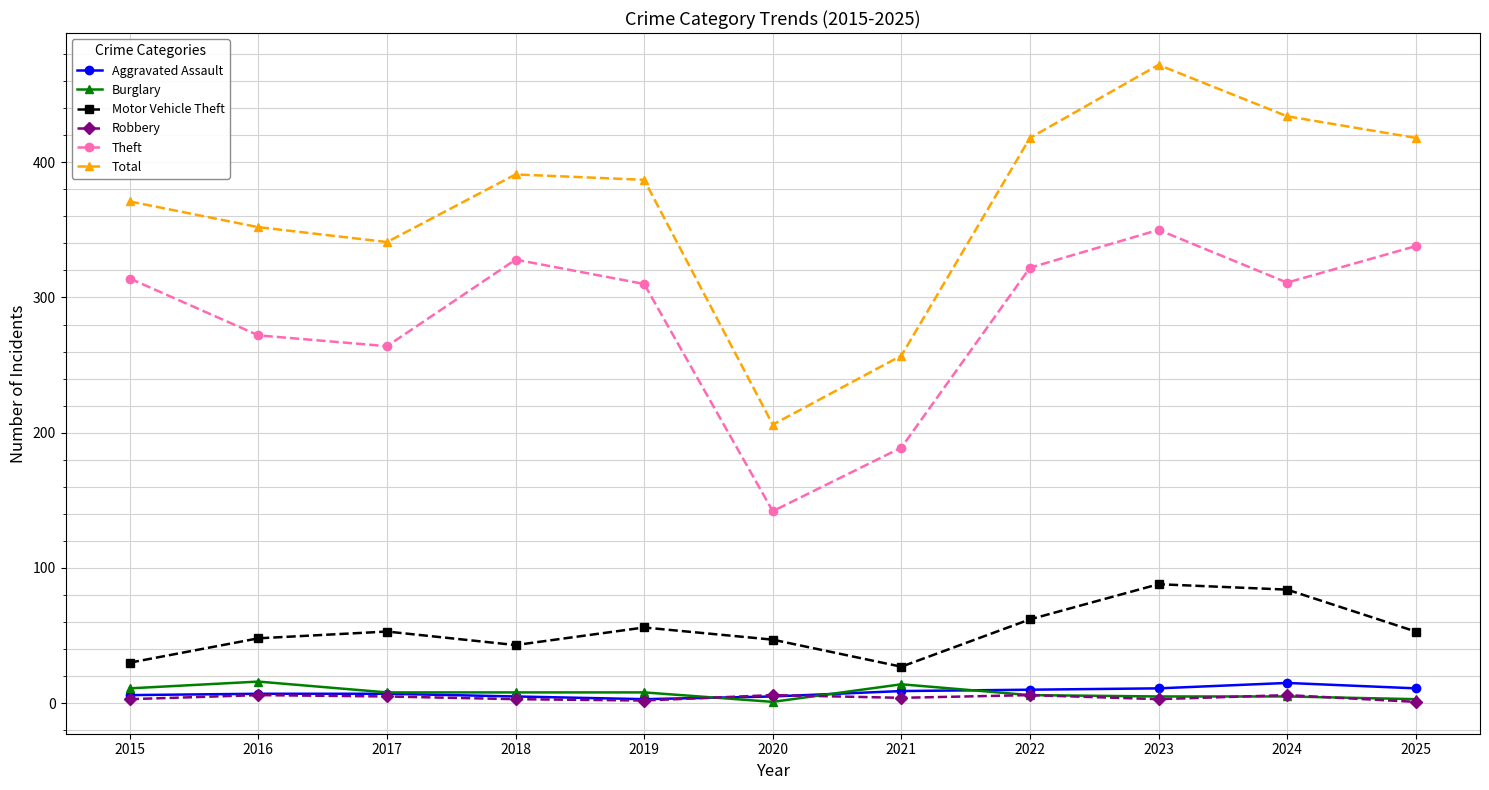

How many interior local valleys does the Theft series have?

3